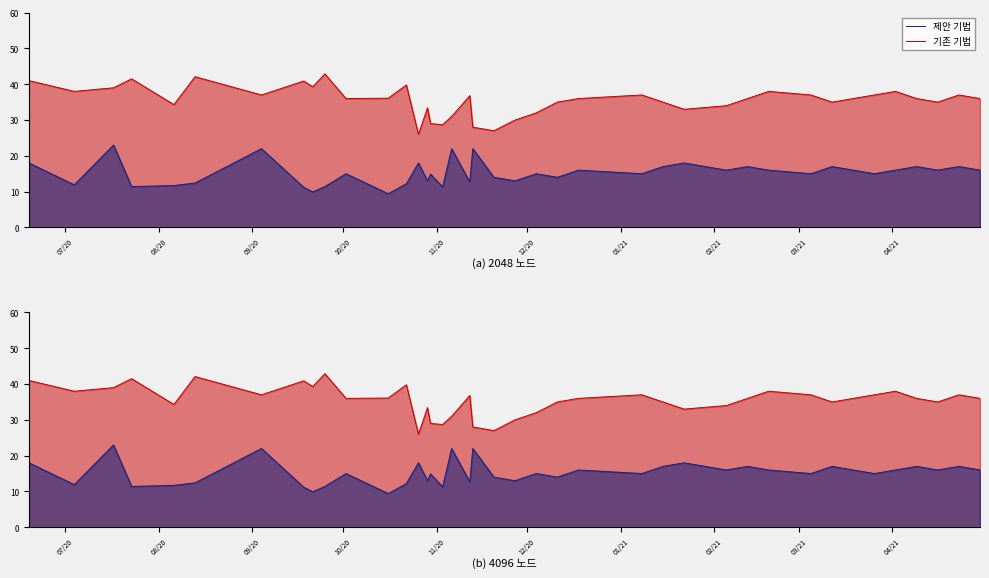

What are all the series names shown in the legend?

기존 기법, 제안 기법